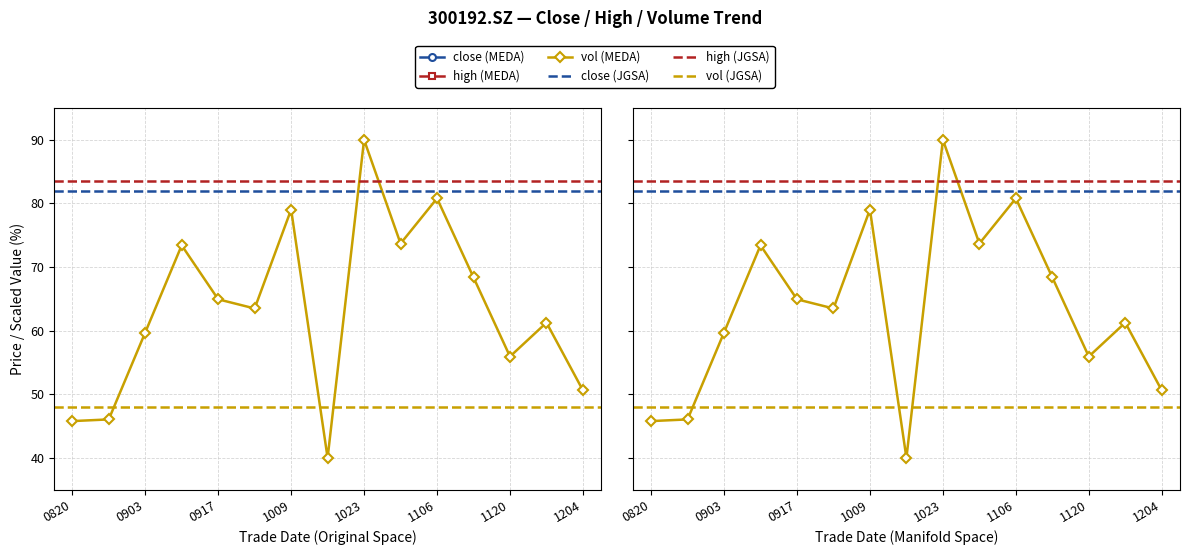

What is the difference between the maximum and minimum values in the vol series?

50.0